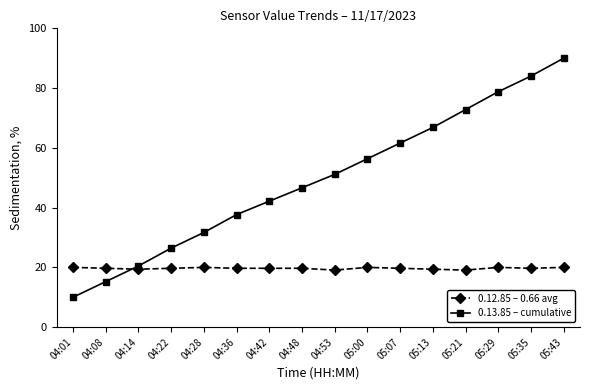

What is the total value across all series at 04:28?

51.7